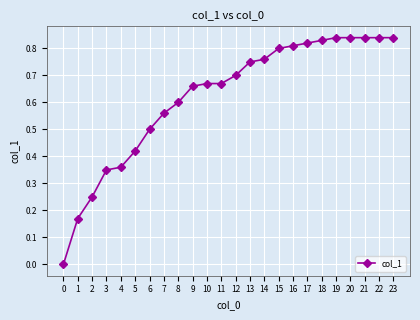

Count the values in the range 0 to 1.

24